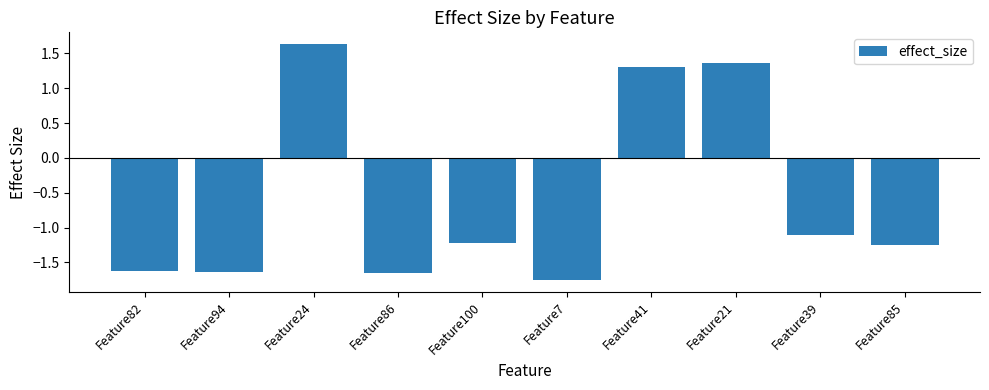

How many positive values are there?

3